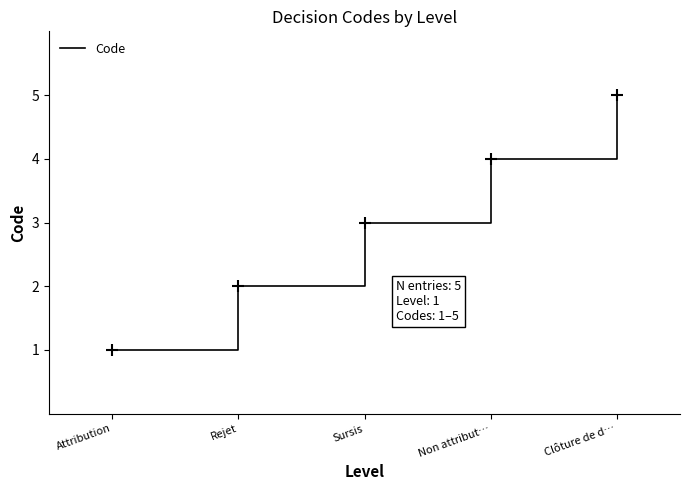

The value at Non attribut… is 2. True or false?

False